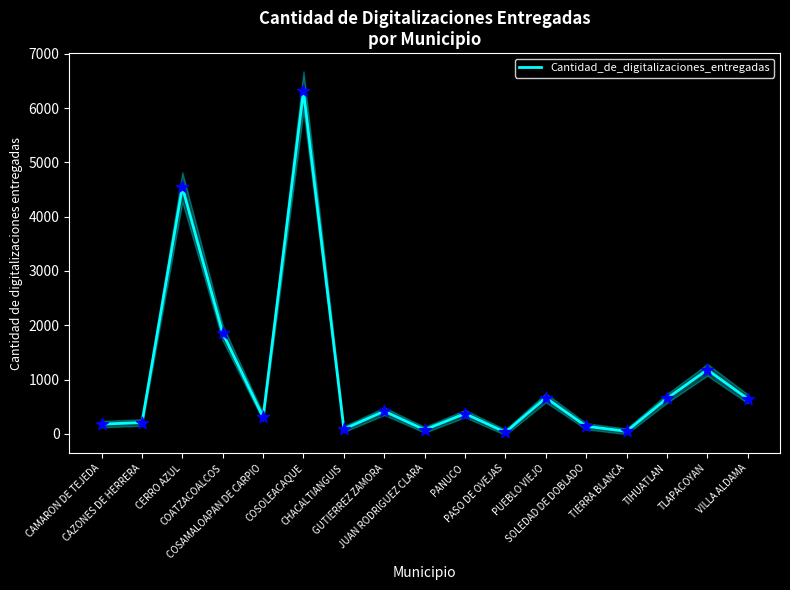

Approximately how many times larger is the value at CHACALTIANGUIS compared to SOLEDAD DE DOBLADO?

0.6